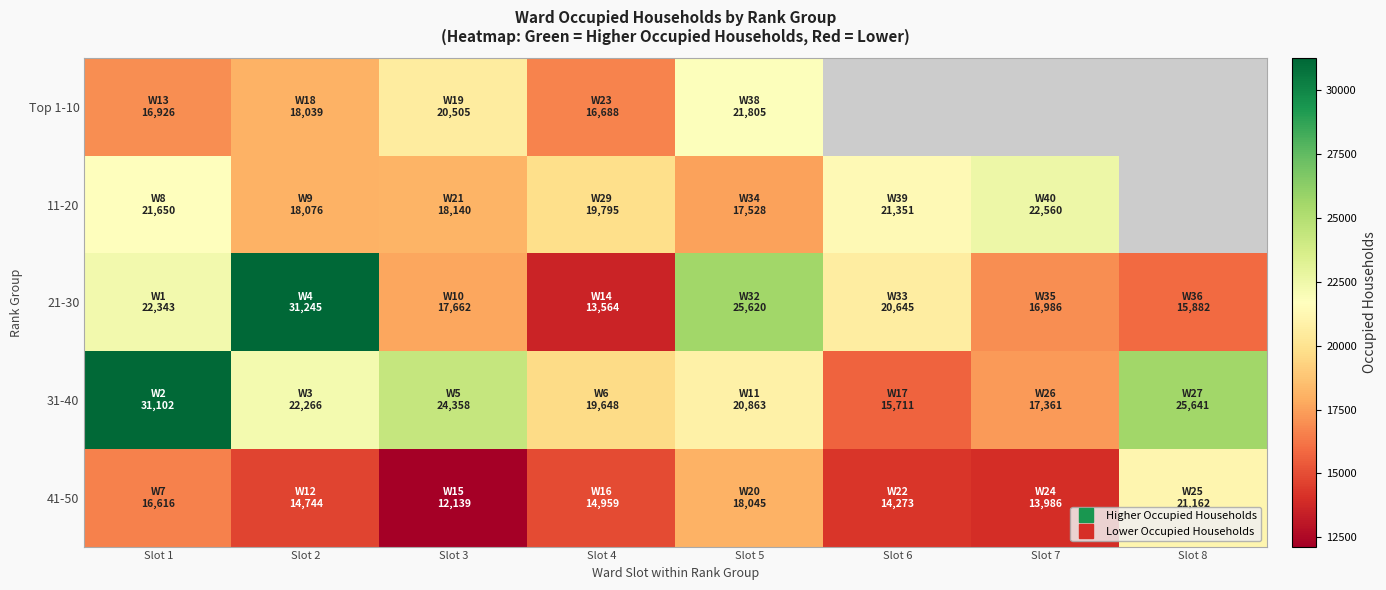

Rank the series by their maximum value, from highest to lowest.

21-30, 31-40, 11-20, Top 1-10, 41-50